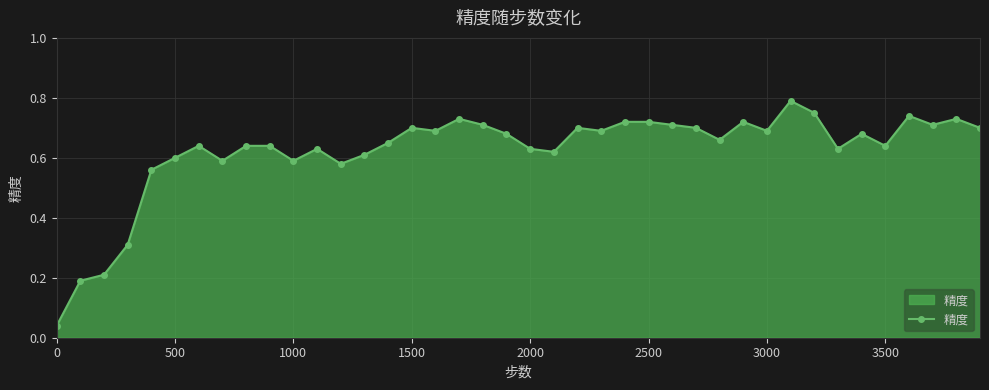

What is the sum of all values?

24.9